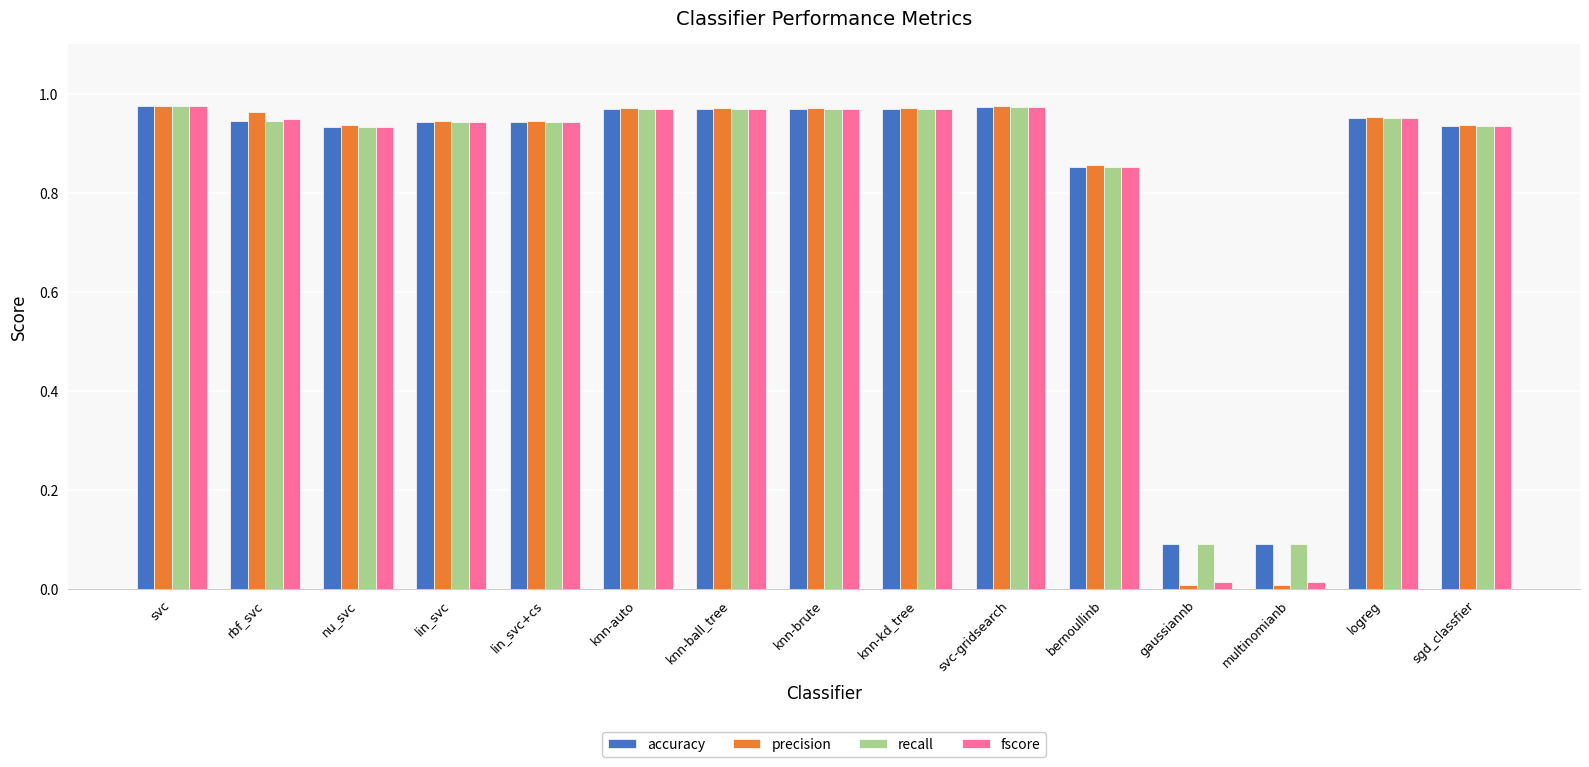

What is the total value across all series at rbf_svc?

3.8